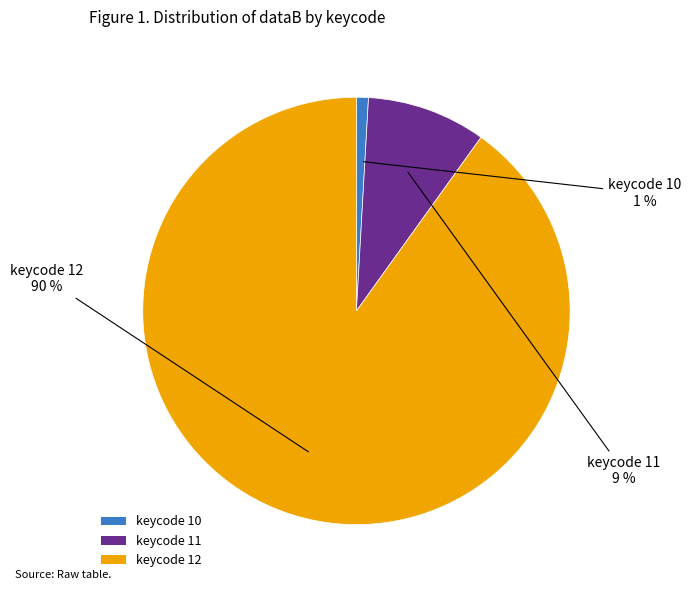

To the nearest percent, what percentage of the pie is keycode 11?

9%